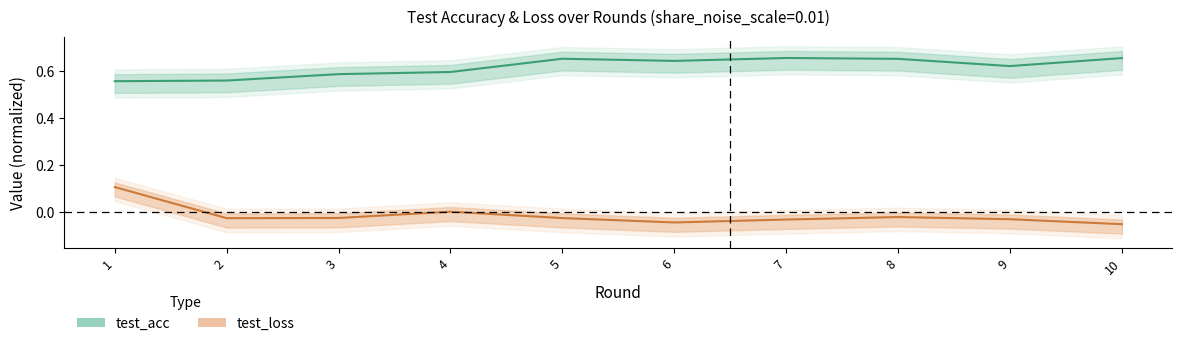

True or false: test_loss and test_acc cross at least once.

False